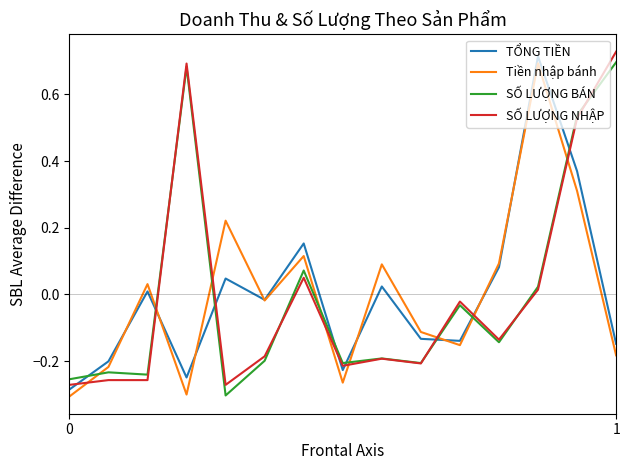

Which series ends up on top after the final intersection of TỔNG TIỀN and SỐ LƯỢNG NHẬP?

SỐ LƯỢNG NHẬP